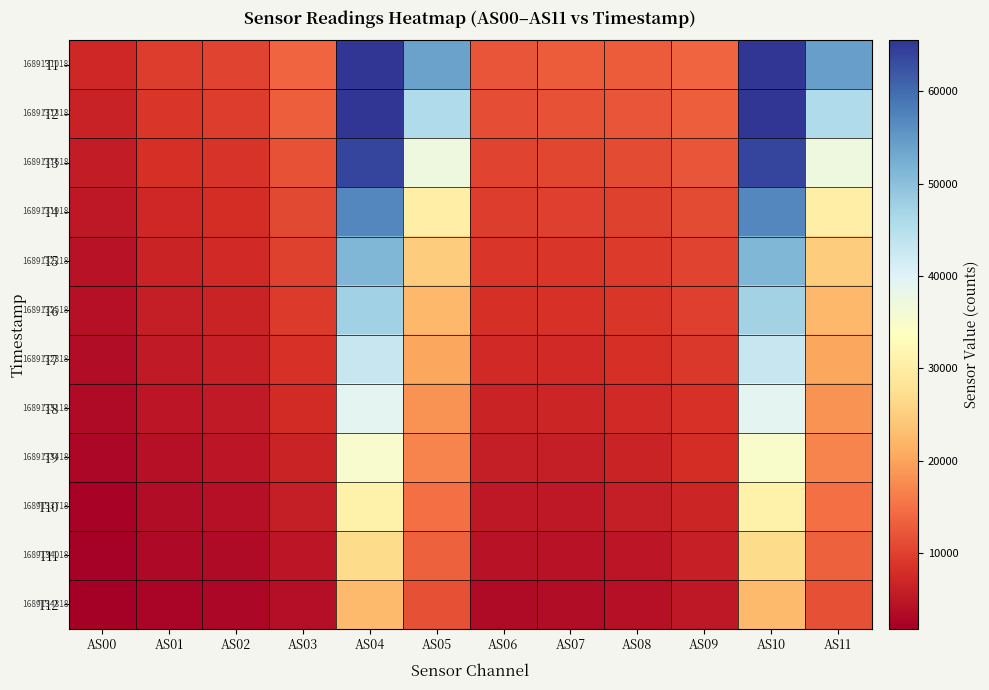

At which category is the sum across all series the highest?

AS04